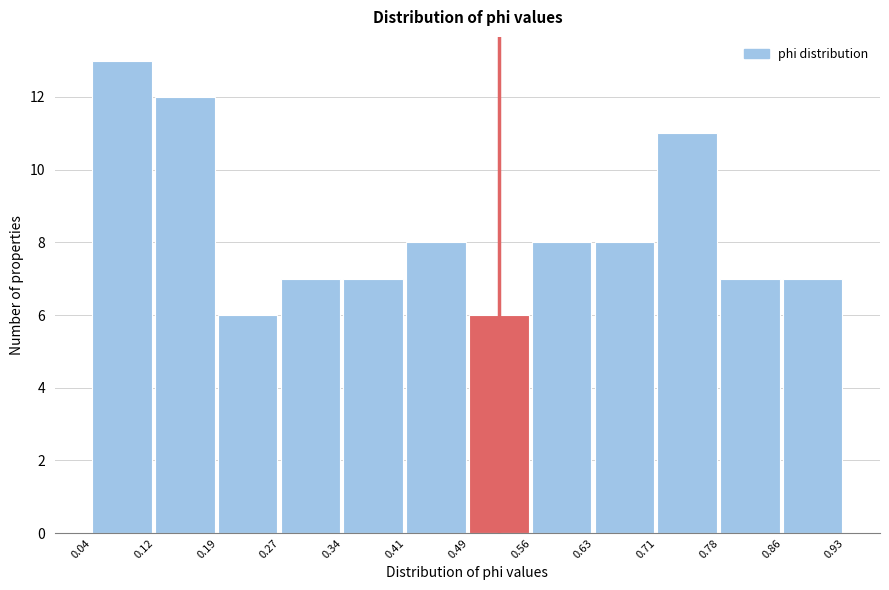

Reading left to right, list every bar in this chart as the range it spans on the x-axis followed by its height. The values are not printed on the chart, so give them approximately, as read against the axis.

0.04 to 0.12: 13
0.12 to 0.19: 12
0.19 to 0.27: 6
0.27 to 0.34: 7
0.34 to 0.41: 7
0.41 to 0.49: 8
0.49 to 0.56: 6
0.56 to 0.63: 8
0.63 to 0.71: 8
0.71 to 0.78: 11
0.78 to 0.86: 7
0.86 to 0.93: 7